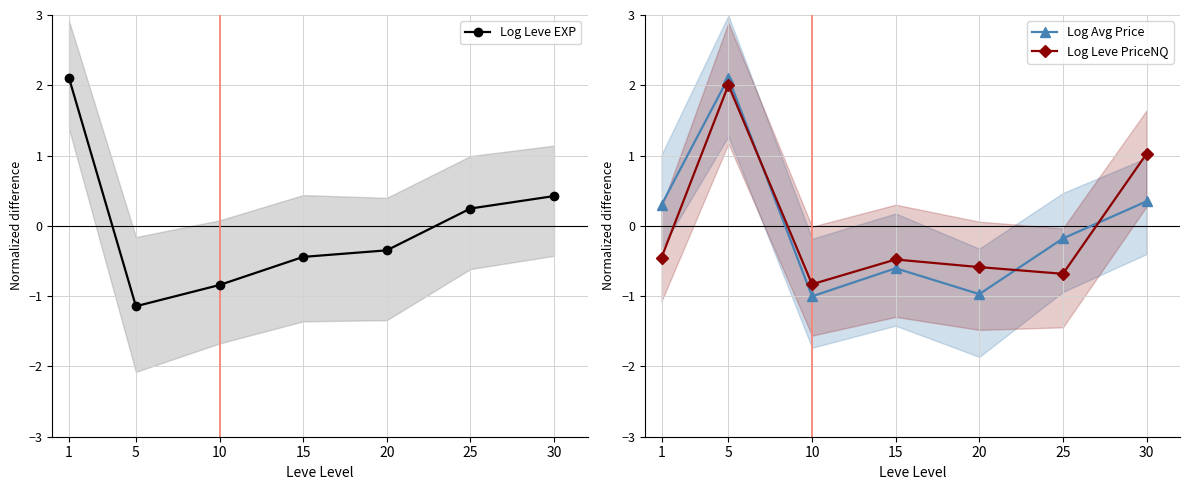

At which category is the sum across all series the highest?

5